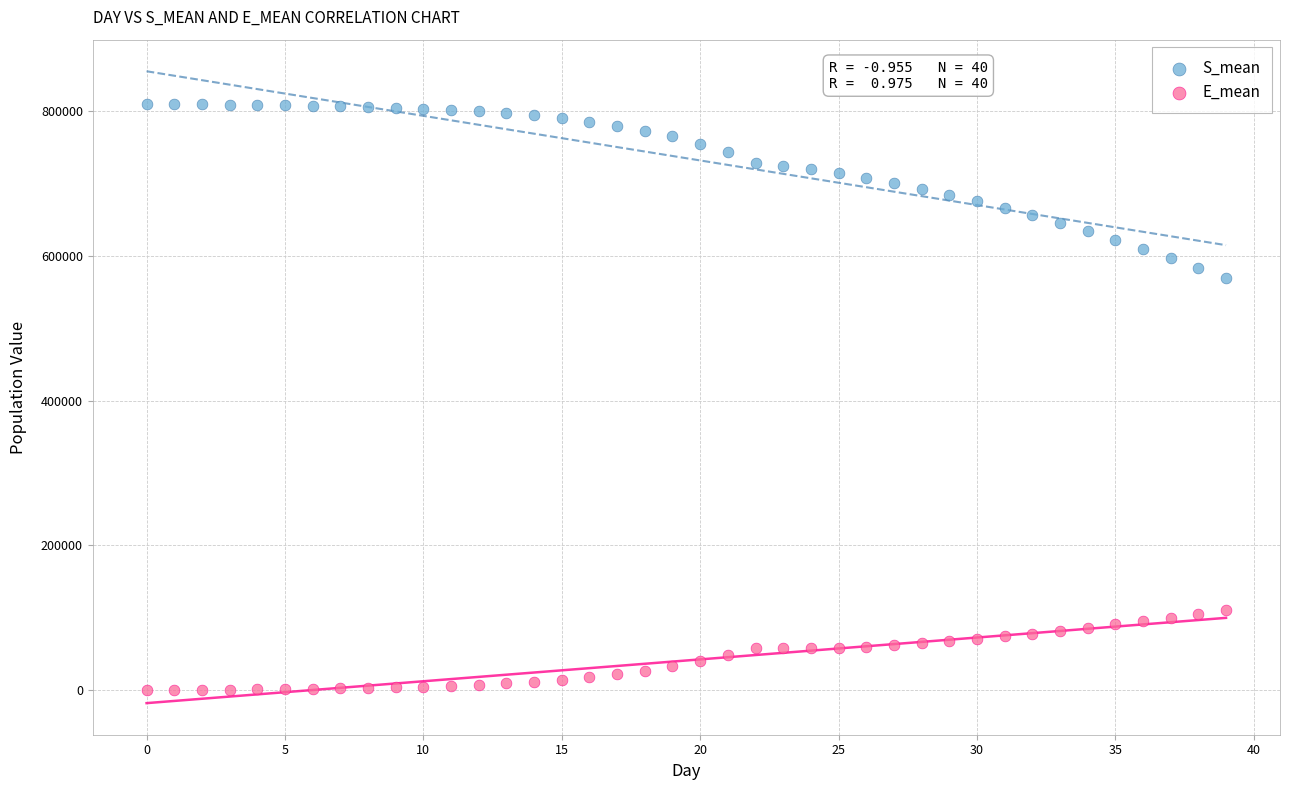

Which series contains the lowest Y value?

E_mean